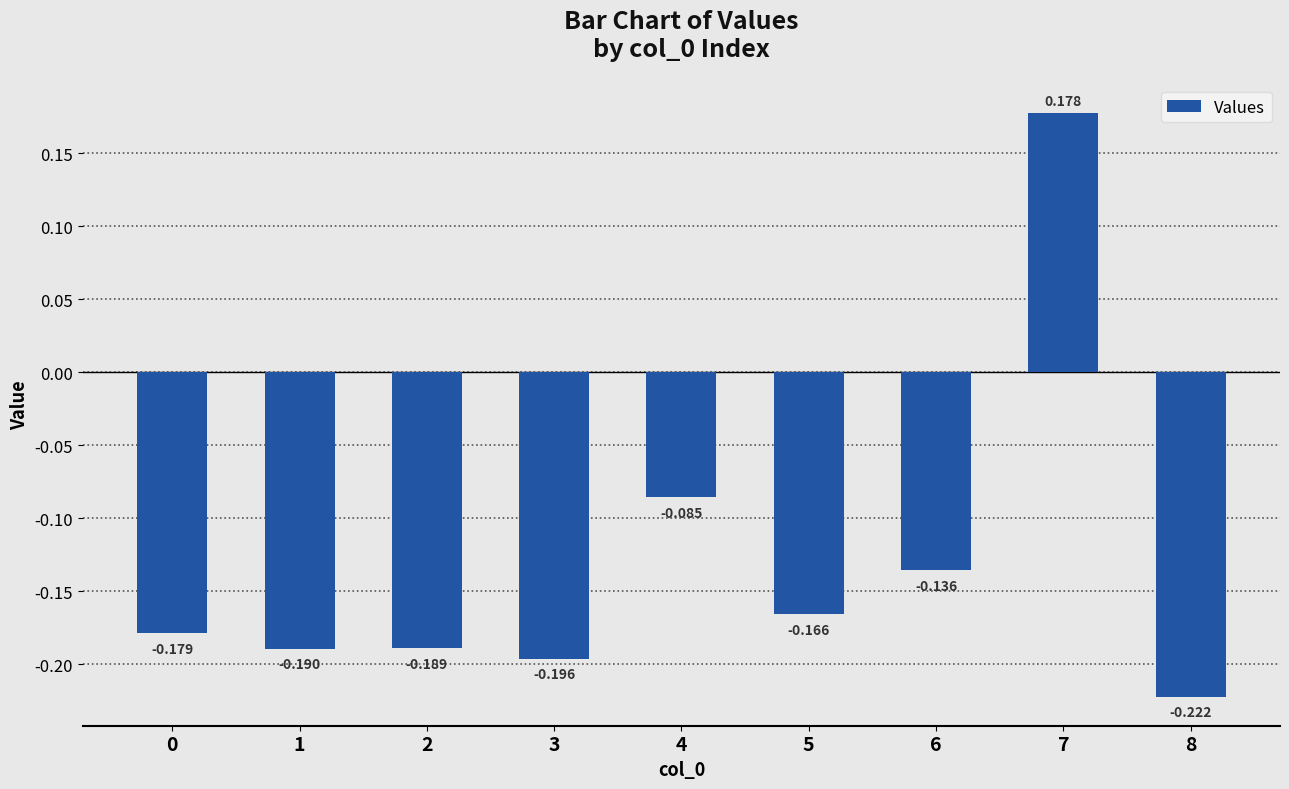

The chart shows a value of -0.2 at 0. True or false?

True